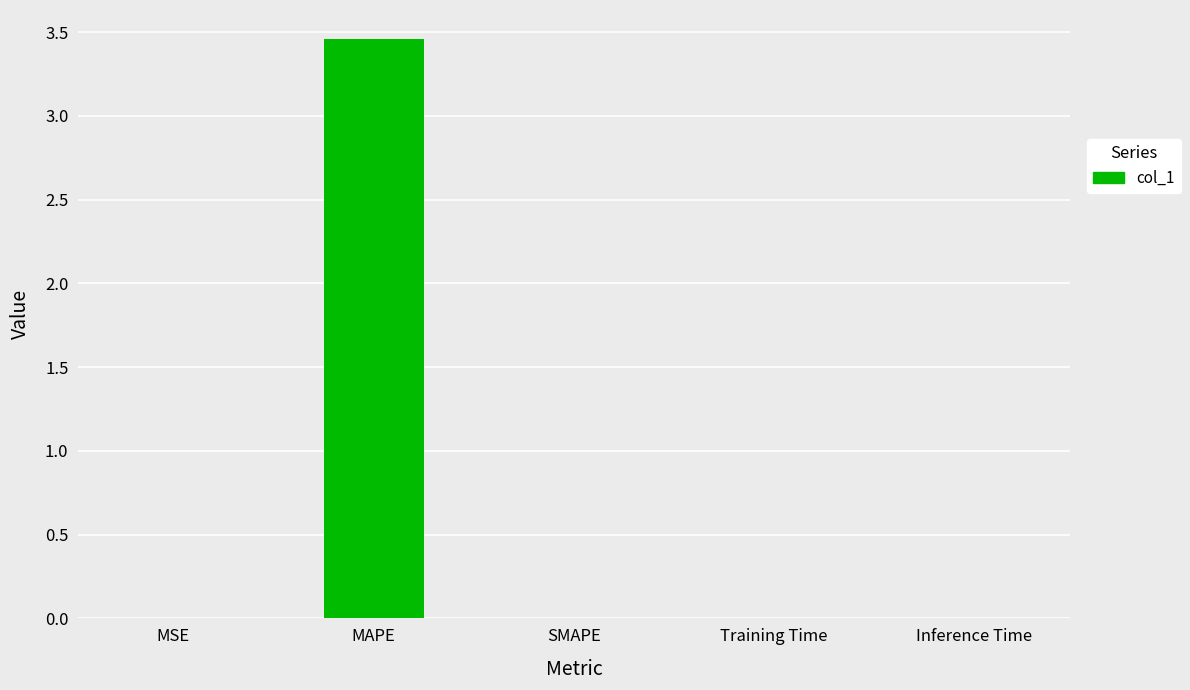

The value at MSE is 0.0. True or false?

True